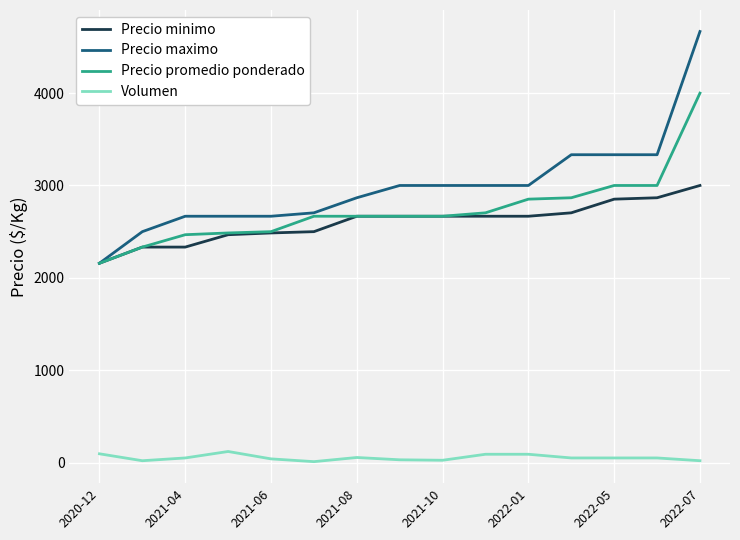

Which series has the largest range (max minus min)?

Precio maximo